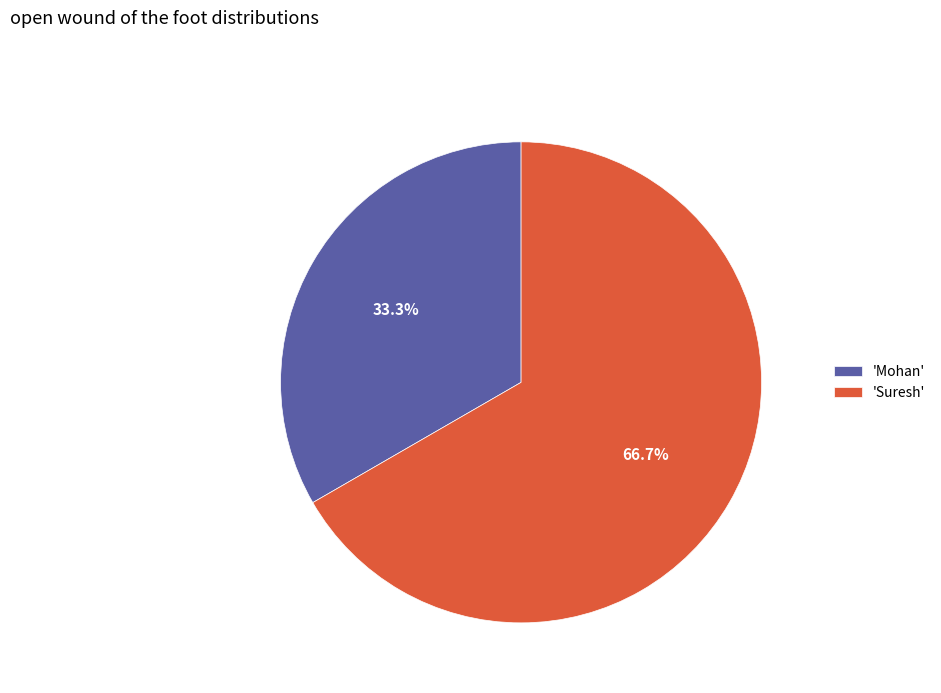

Do 'Mohan' and 'Suresh' together represent more than half of the pie?

Yes